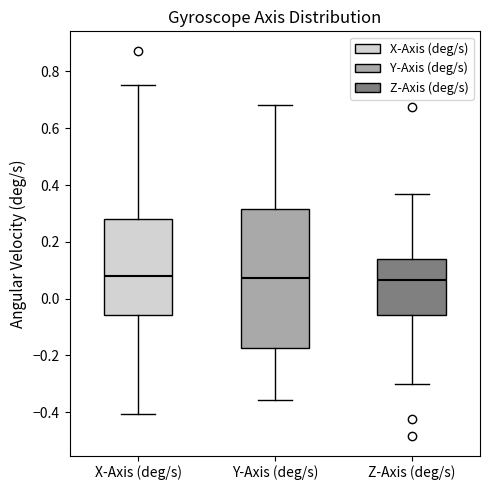

Reading left to right, transcribe this box plot: for each box, give where its median line is, the range the box spans, and where its two whiskers end, as read against the y-axis. The values are not printed on the chart, so give them approximately, as read against the axis.

X-Axis (deg/s): median 0.08, box -0.06 to 0.28, whiskers -0.40 to 0.76
Y-Axis (deg/s): median 0.08, box -0.18 to 0.32, whiskers -0.36 to 0.68
Z-Axis (deg/s): median 0.06, box -0.06 to 0.14, whiskers -0.30 to 0.36